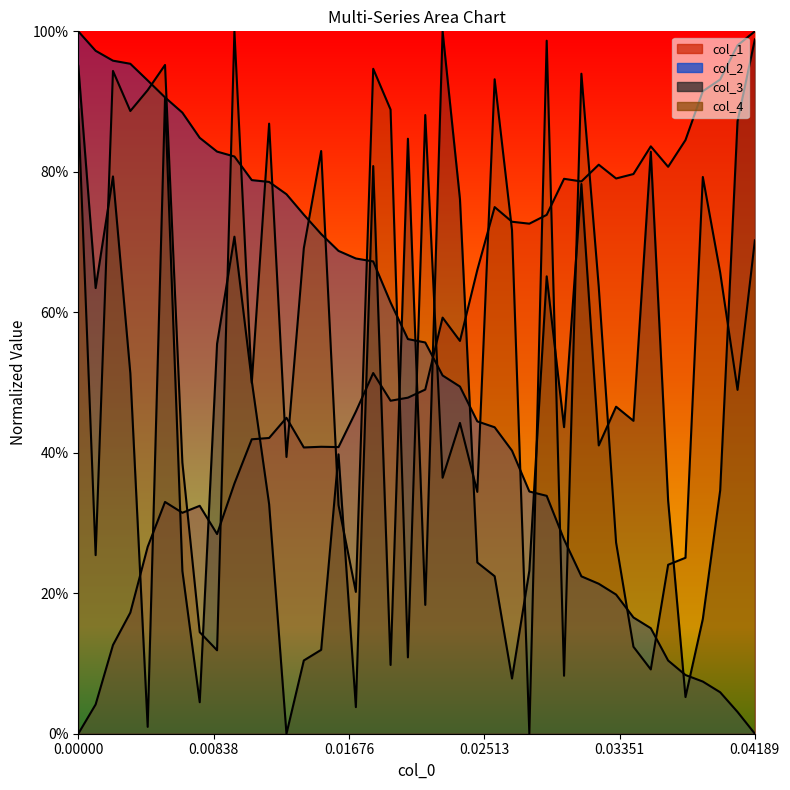

Does the chart display data point markers on the line(s)?

No